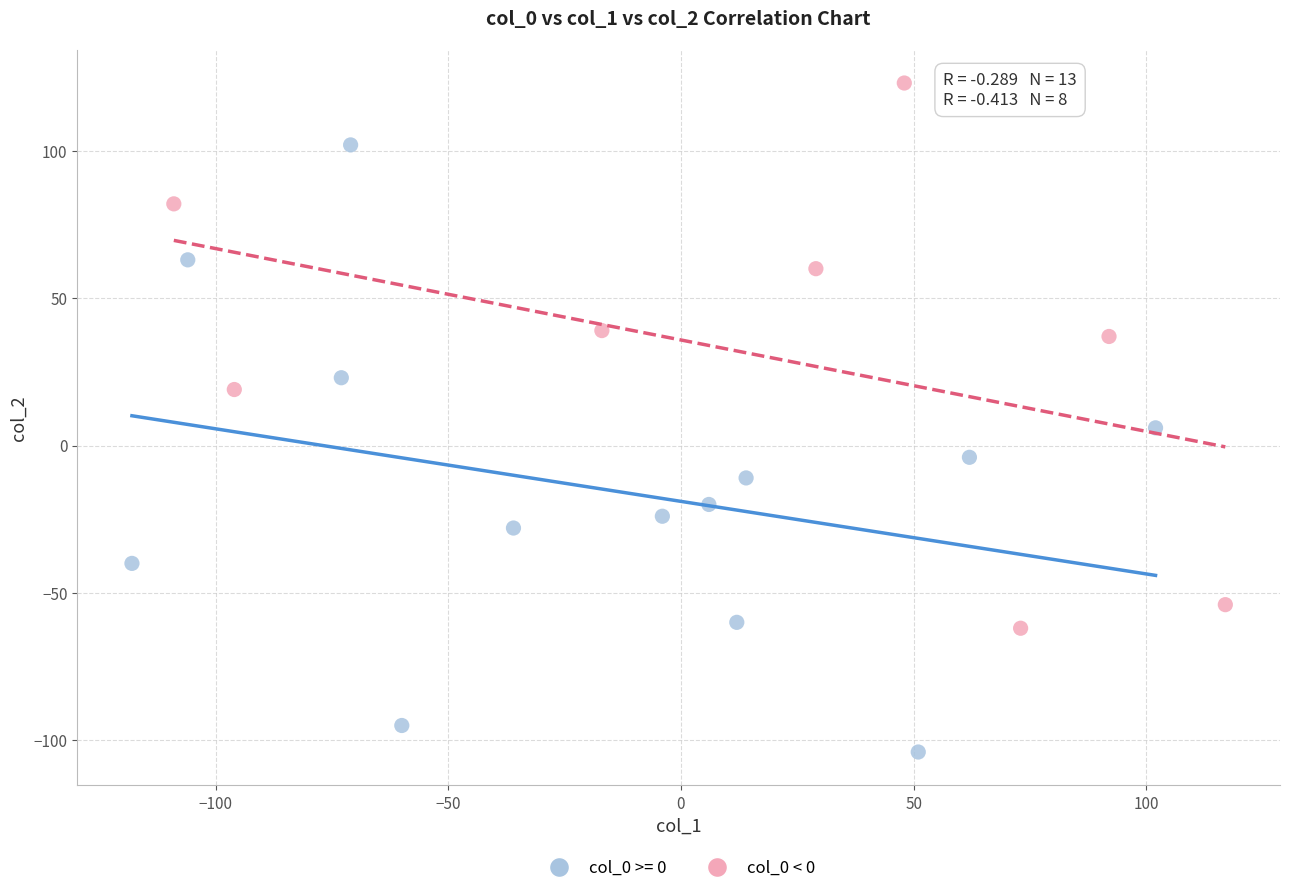

Which series reaches the maximum Y coordinate?

col_0 < 0